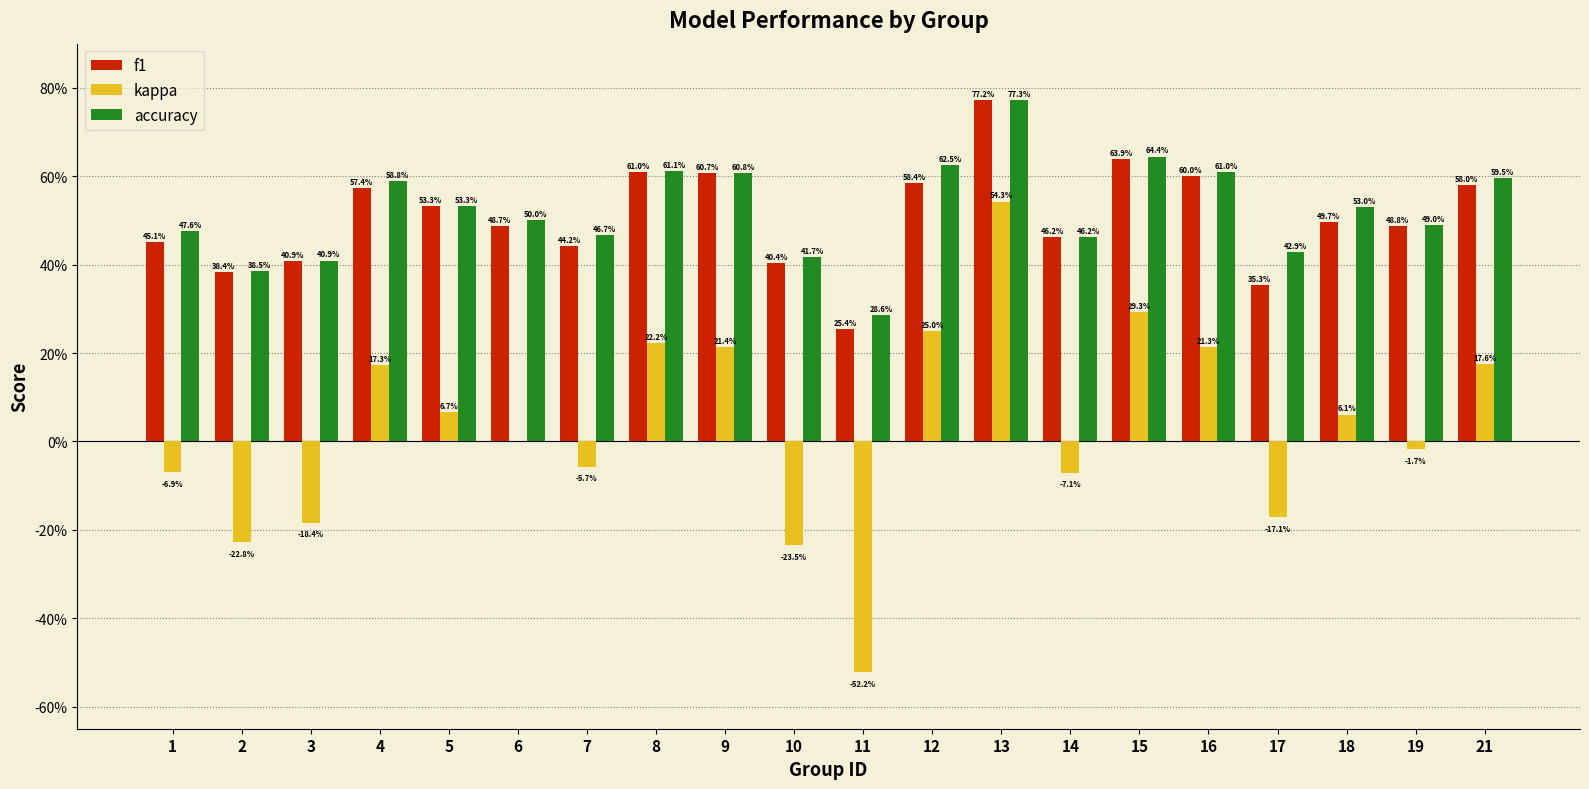

Which has a higher value, 8 or 11?

8